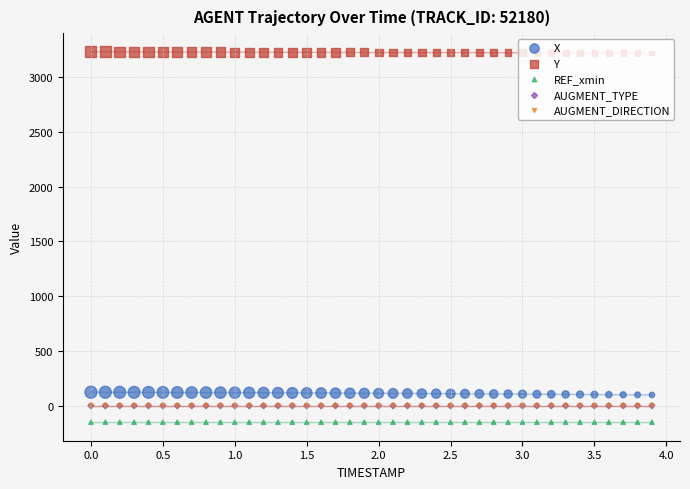

Is the value of REF_xmin at 1.5 greater than the value of AUGMENT_TYPE at 0.0?

No